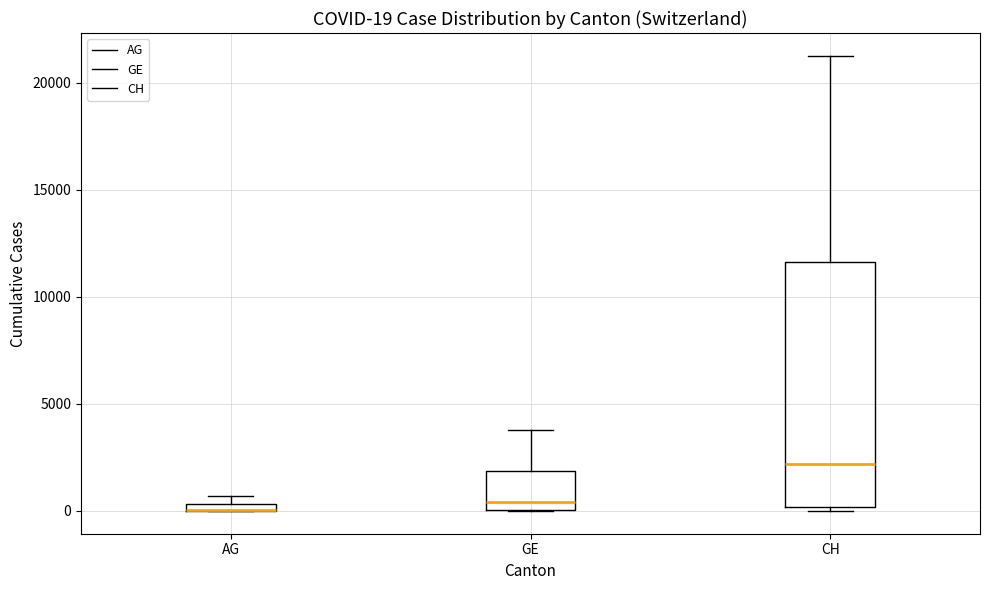

Which box is the tallest, from its lower edge to its upper edge?

CH